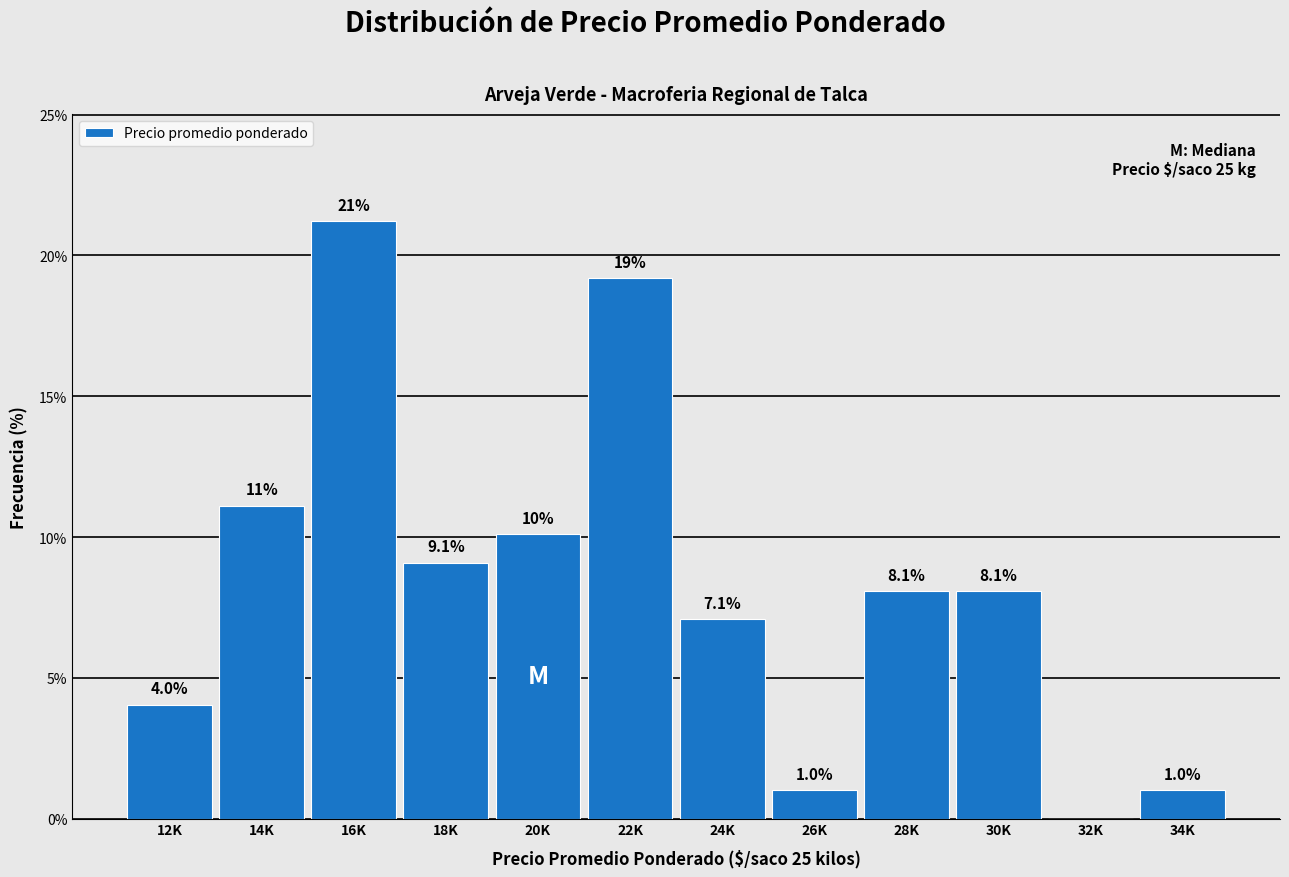

Reading left to right, transcribe all the data shown in this chart.

12K=4.0	14K=11.1	16K=21.2	18K=9.1	20K=10.1	22K=19.2	24K=7.1	26K=1.0	28K=8.1	30K=8.1	32K=0.0	34K=1.0